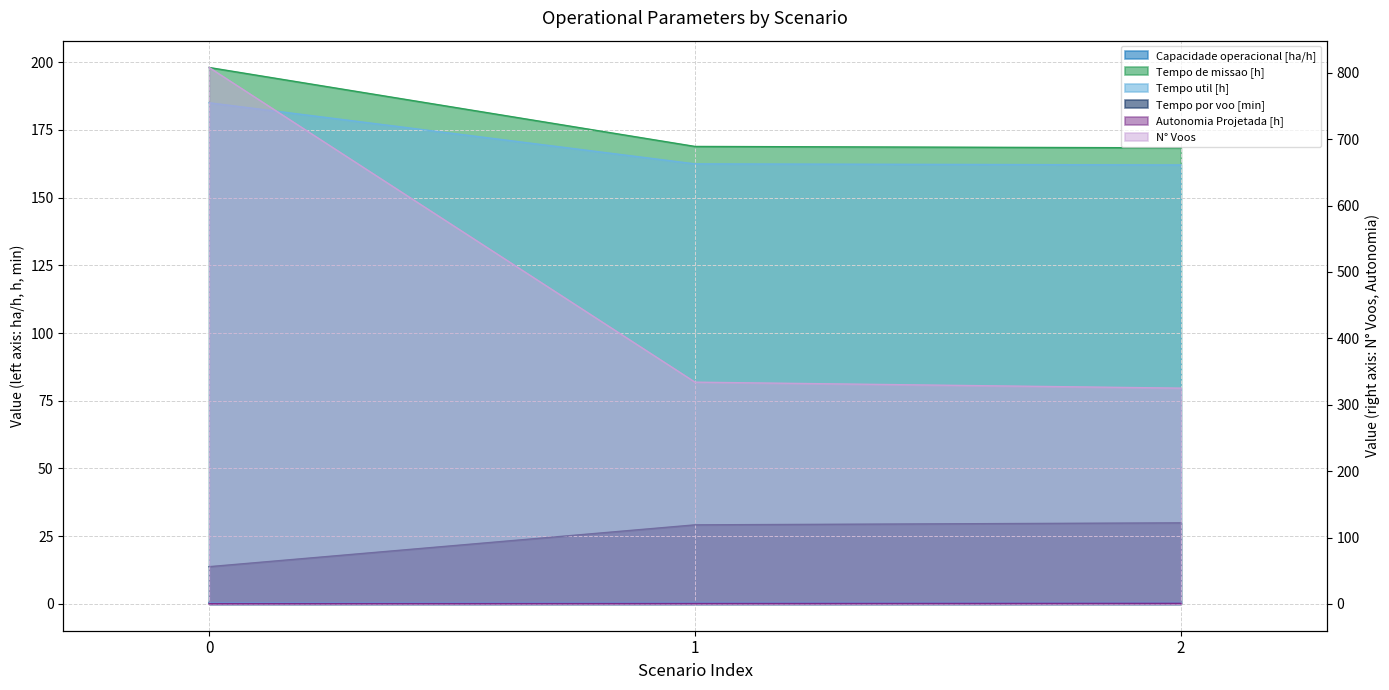

What are all the series names shown in the legend?

Capacidade operacional [ha/h], Tempo de missao [h], Tempo util [h], Tempo por voo [min], Autonomia Projetada [h], N° Voos